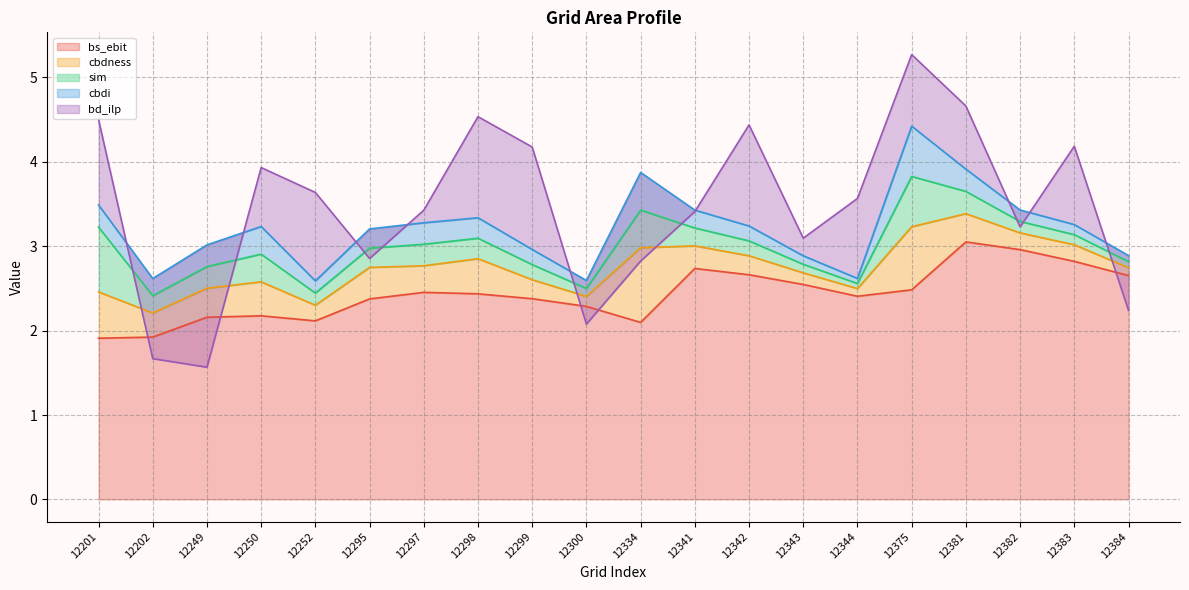

What is the value of the cbdness point at the 10th from the left?

0.1